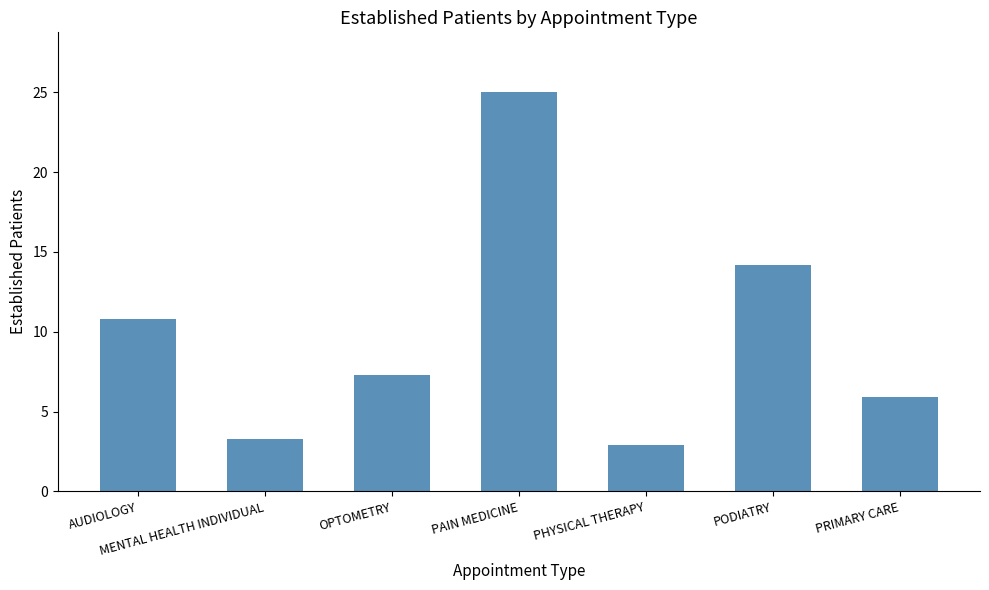

Reading left to right, transcribe all the data shown in this chart.

AUDIOLOGY=10.8	MENTAL HEALTH INDIVIDUAL=3.3	OPTOMETRY=7.3	PAIN MEDICINE=25.0	PHYSICAL THERAPY=2.9	PODIATRY=14.2	PRIMARY CARE=5.9